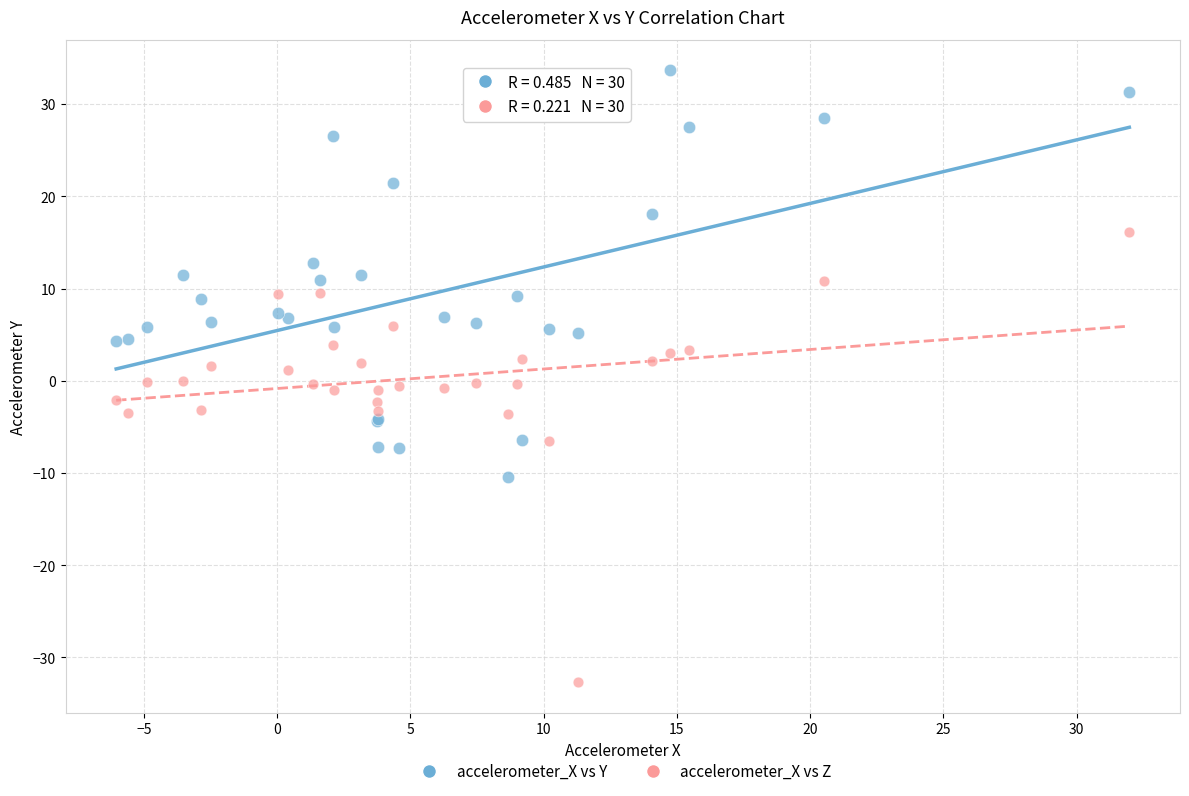

Which series contains the highest Y value?

accelerometer_X vs Y